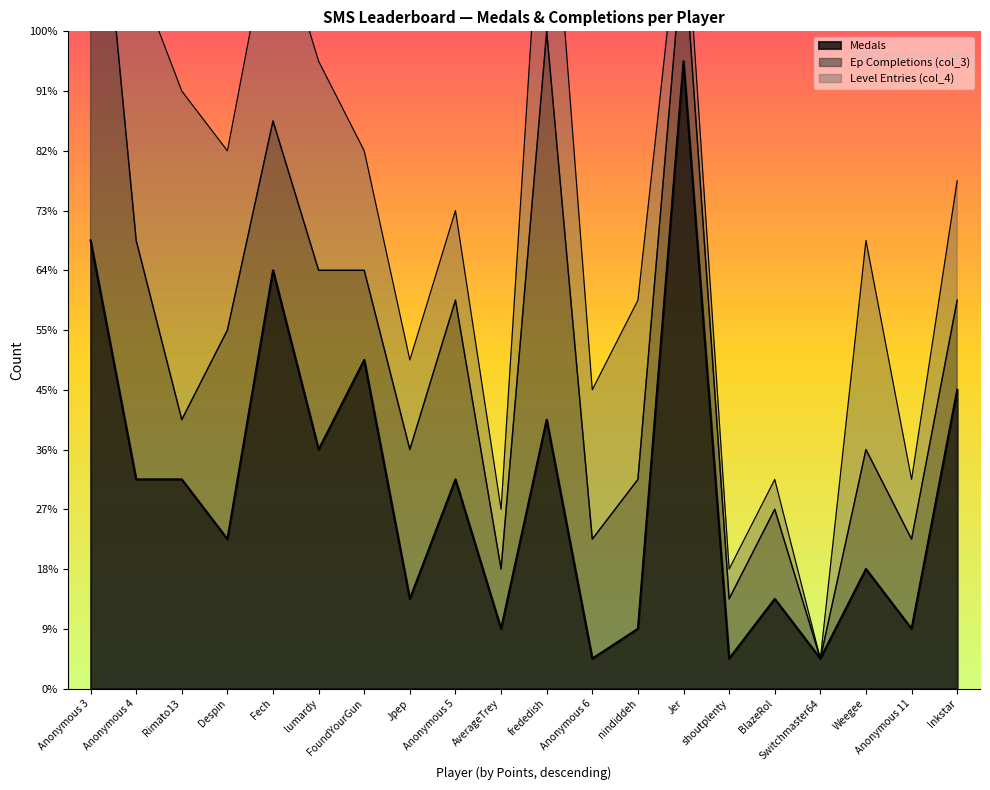

At which label is col_4 closest to 5?

Anonymous 6